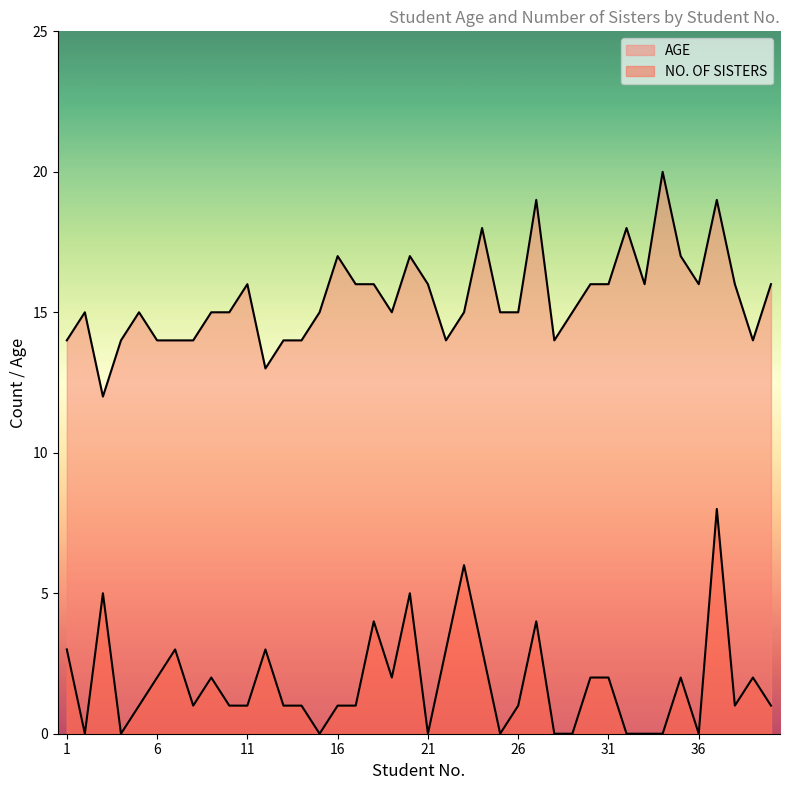

Which has a higher value, 9 or 27?

27